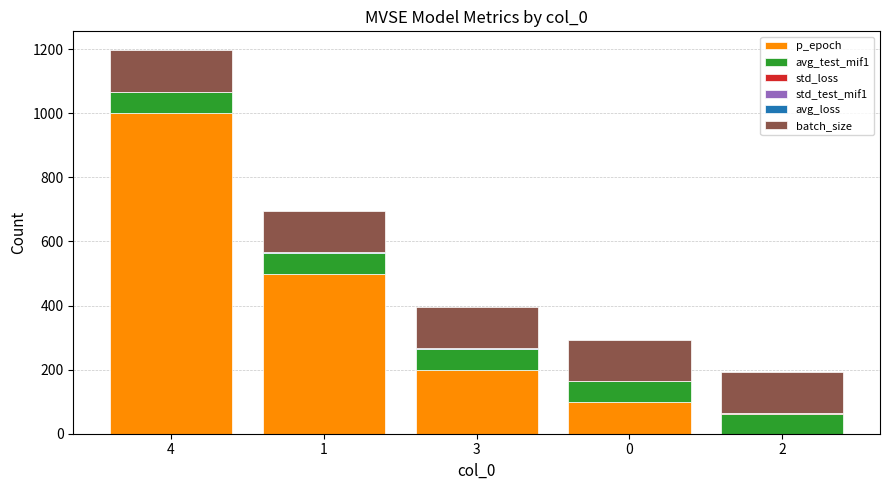

At which category is the sum across all series the highest?

4